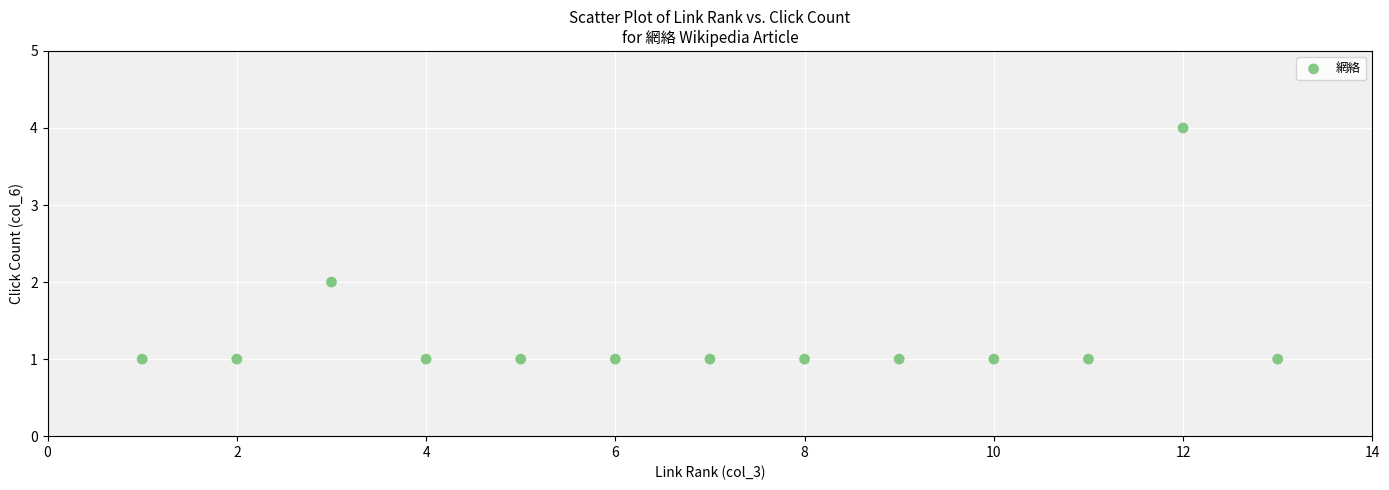

What is the range of Y values (max minus min)?

3